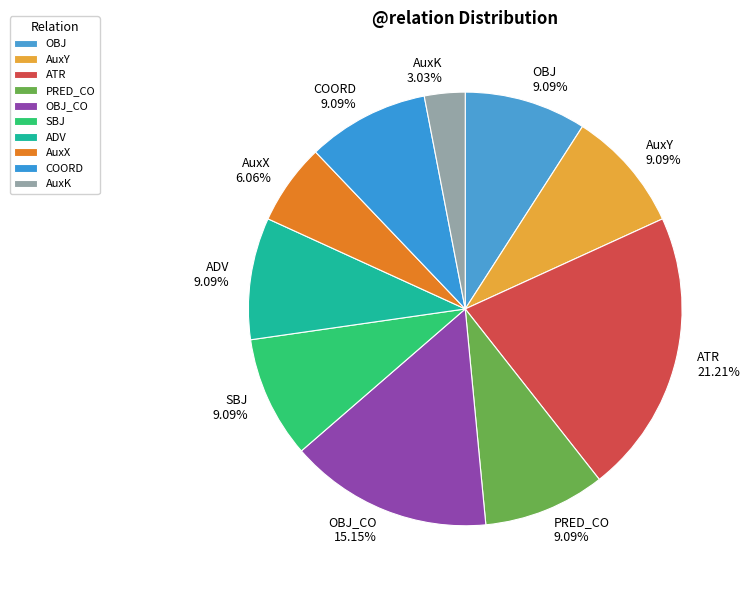

Which has a higher value, OBJ_CO or PRED_CO?

OBJ_CO